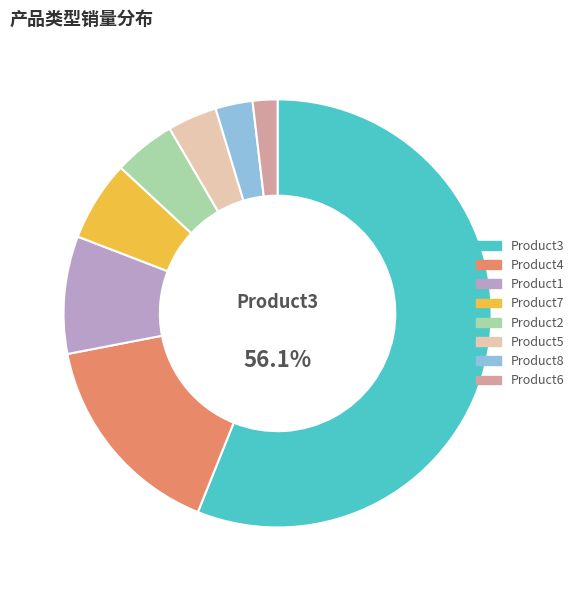

How many slices are in this pie chart?

8